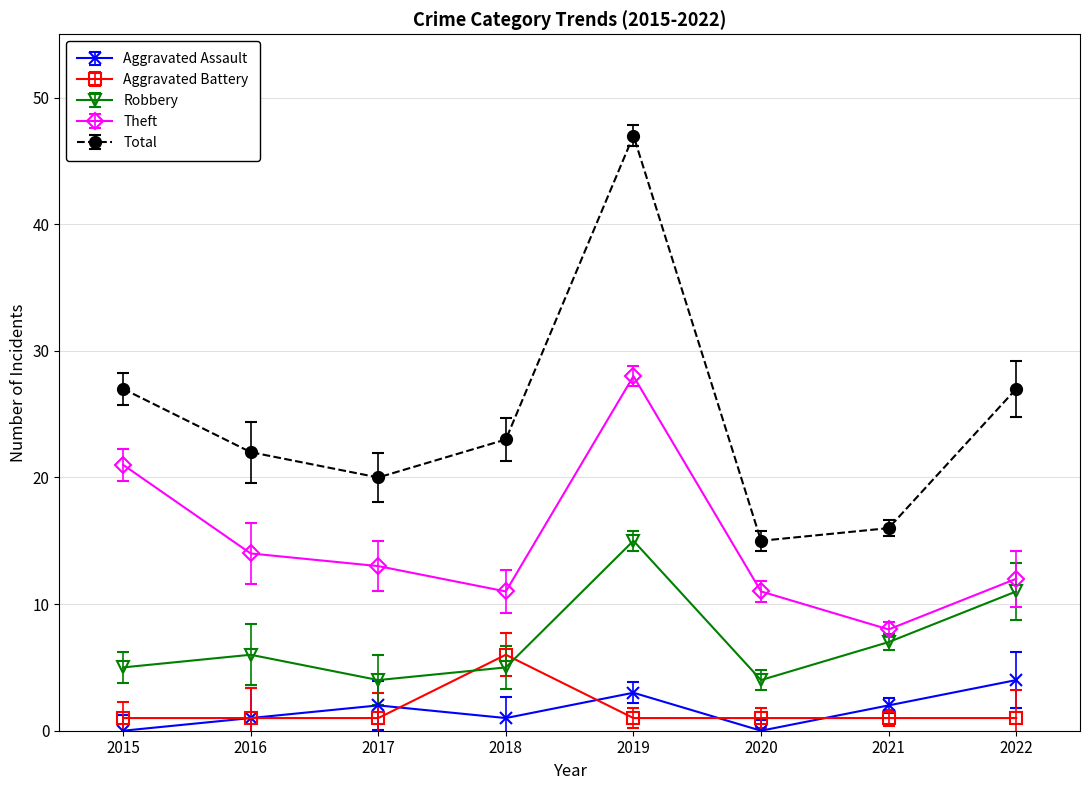

The value of Aggravated Battery at 2018 is 6. True or false?

True